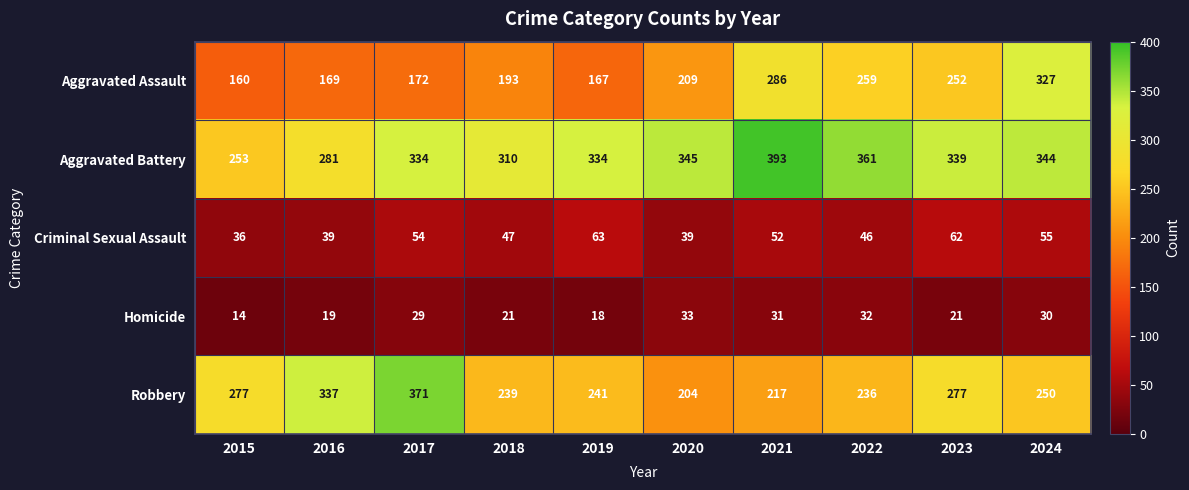

What is the smallest value displayed?

14